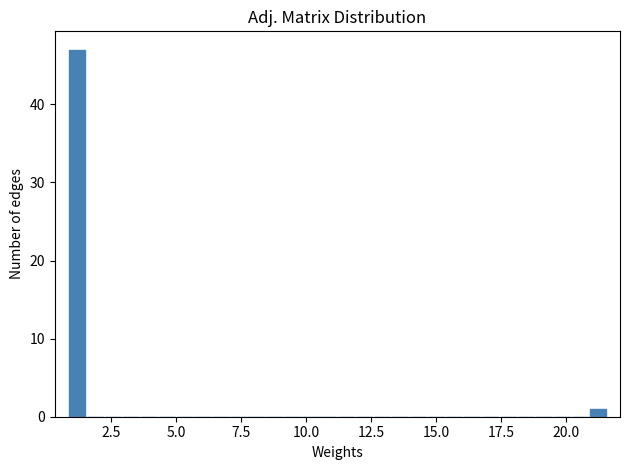

Around what value on the x-axis is the tallest bar? Give the approximate position of its centre, as read against the axis.

1.0